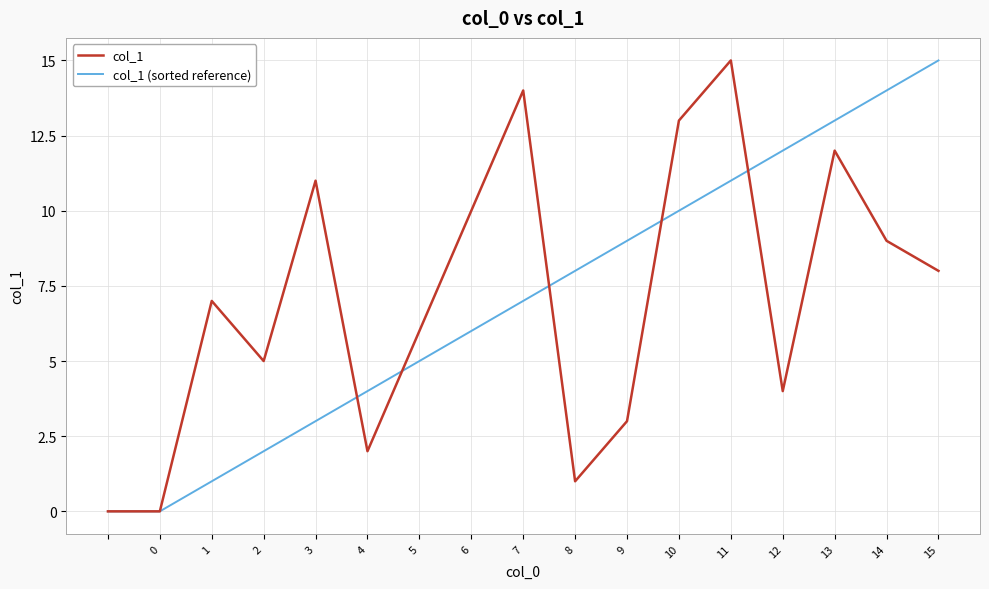

What is the maximum value shown in the chart?

15